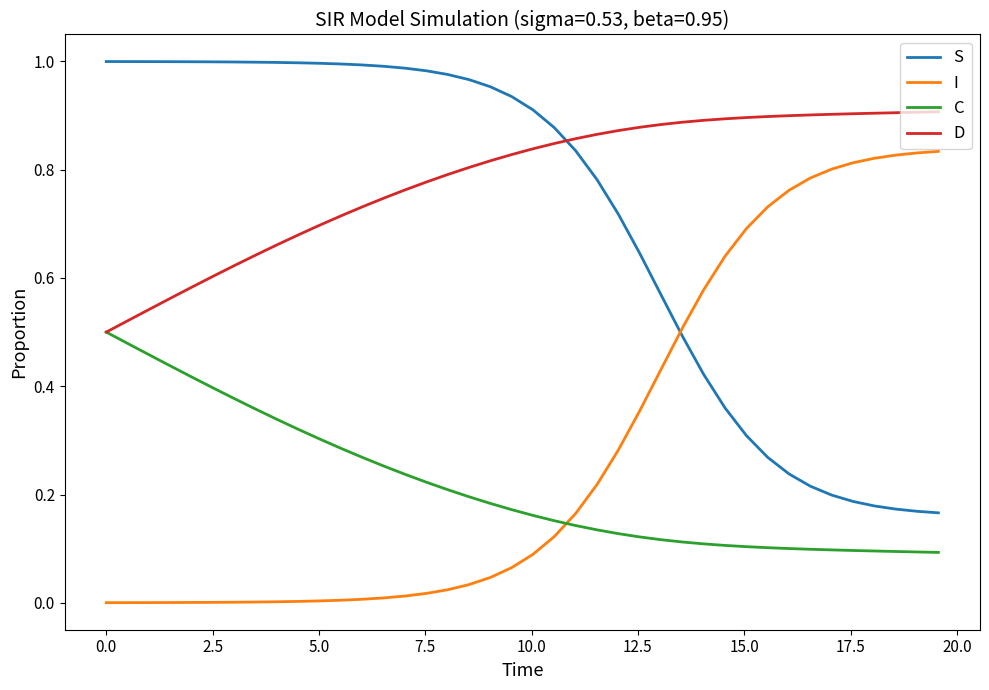

Rank the series by their maximum value, from highest to lowest.

S, D, I, C